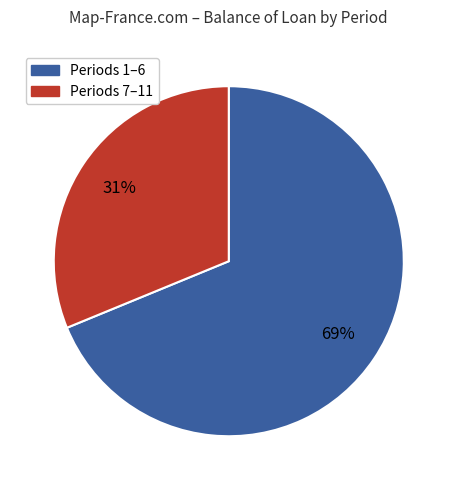

To the nearest percent, what is the average slice percentage?

50%